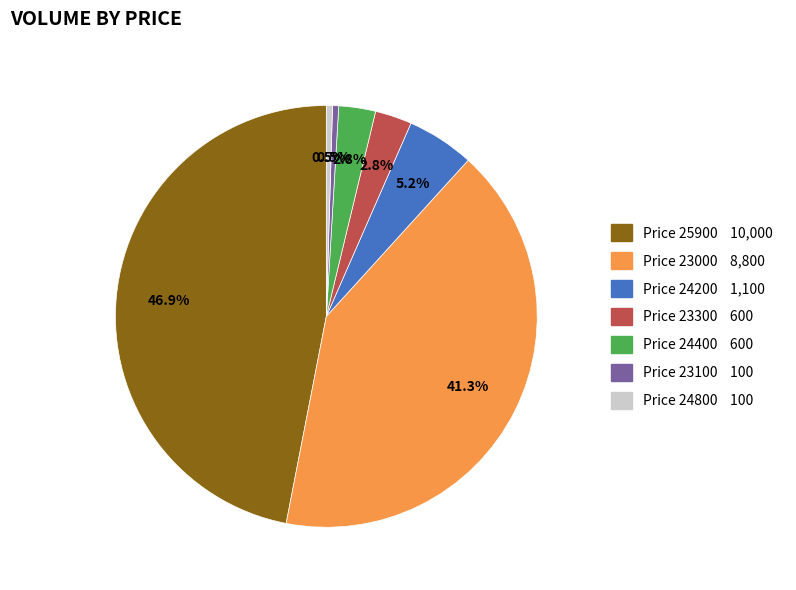

Does any single category account for the majority?

No